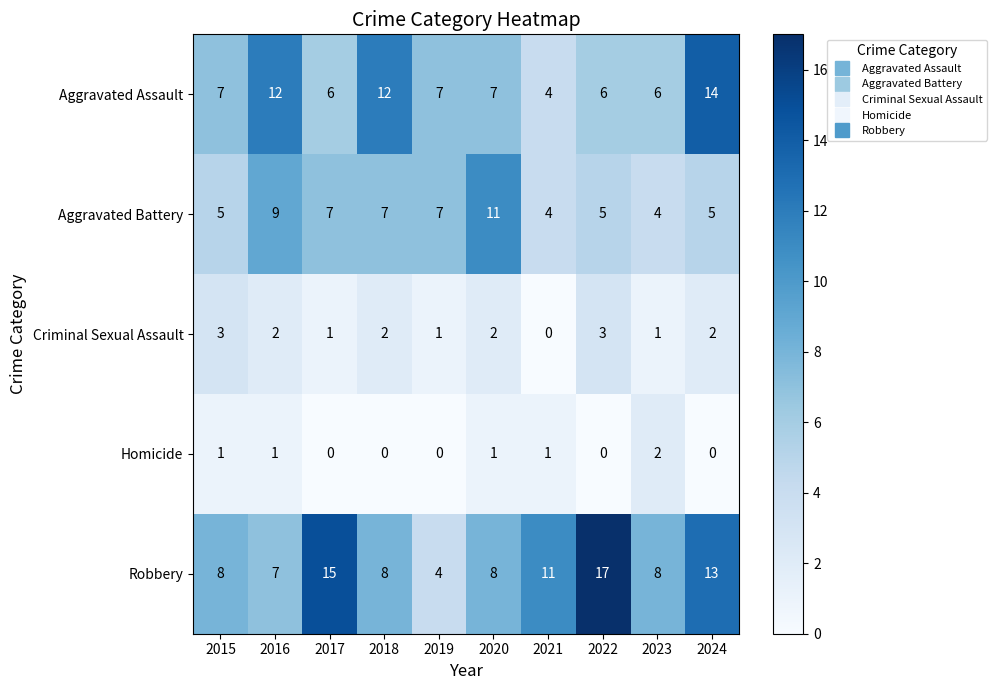

What is the sum of the Robbery values at 2024 and 2018?

21